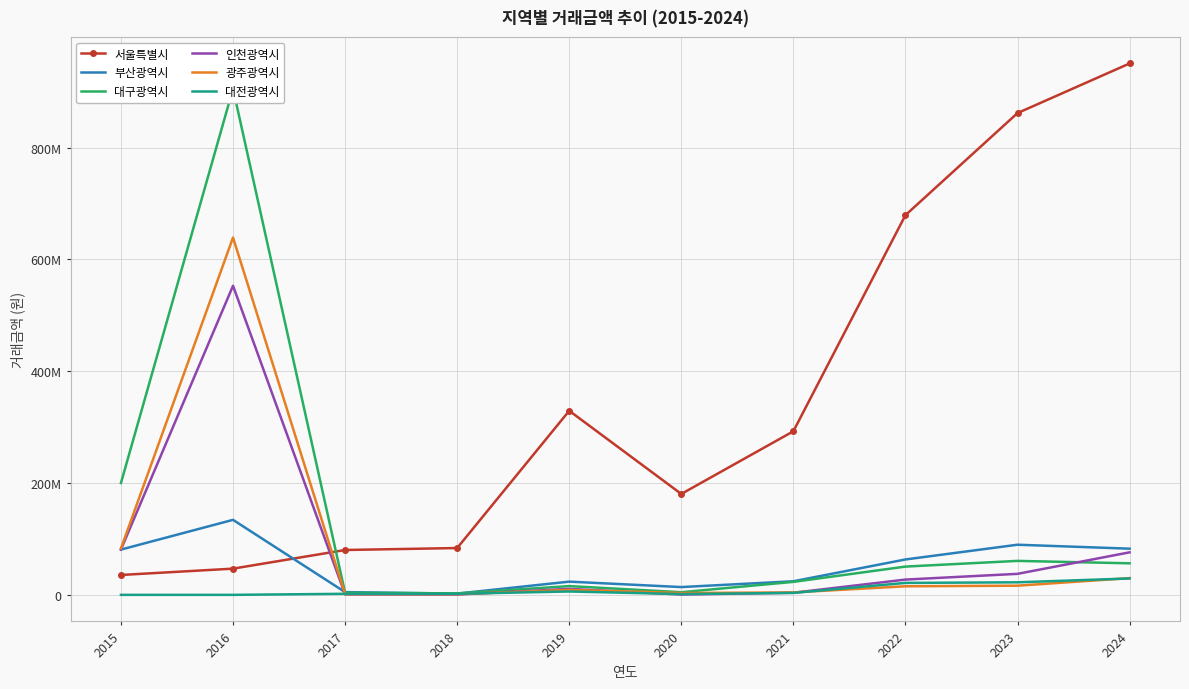

Where does the 광주광역시 series first go above 15429055?

2015